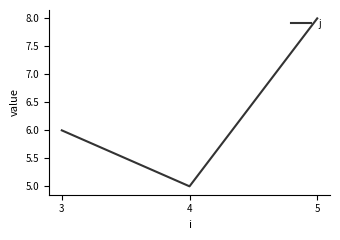

Count the values in the range 5 to 8.

3